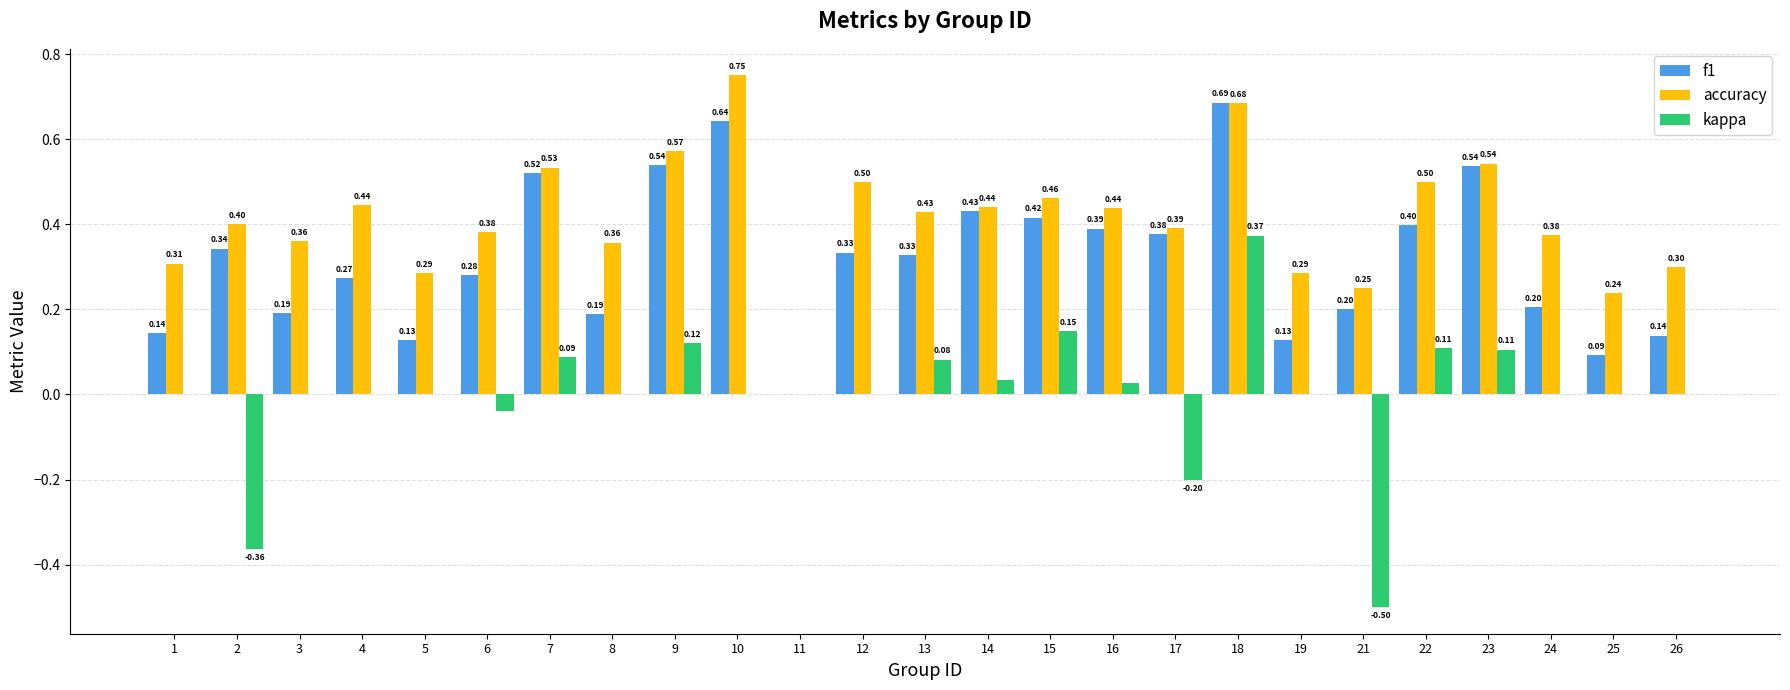

Which series changed the most between 7 and 13?

f1